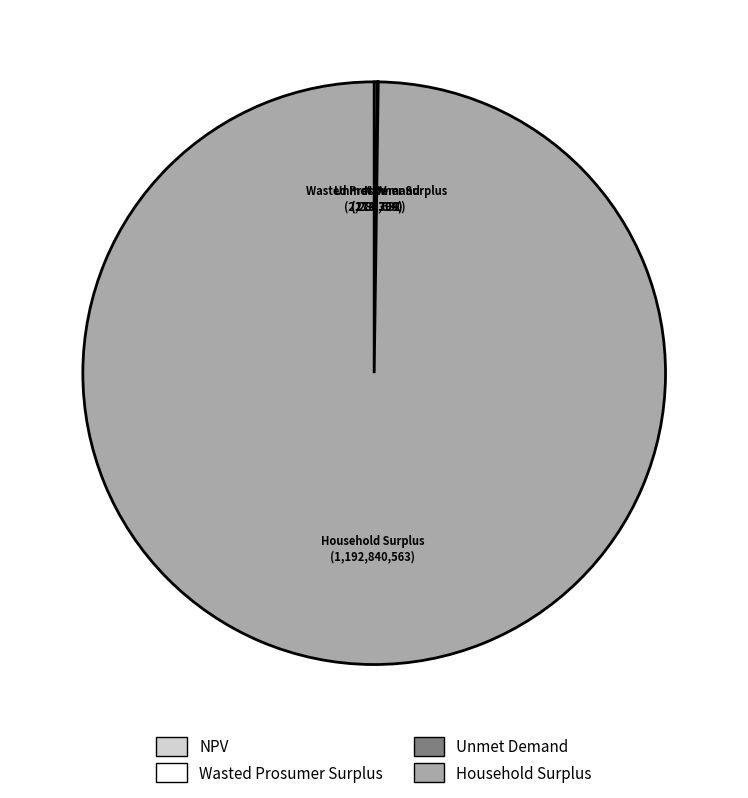

Is it true that Household Surplus is 87% of the pie?

False